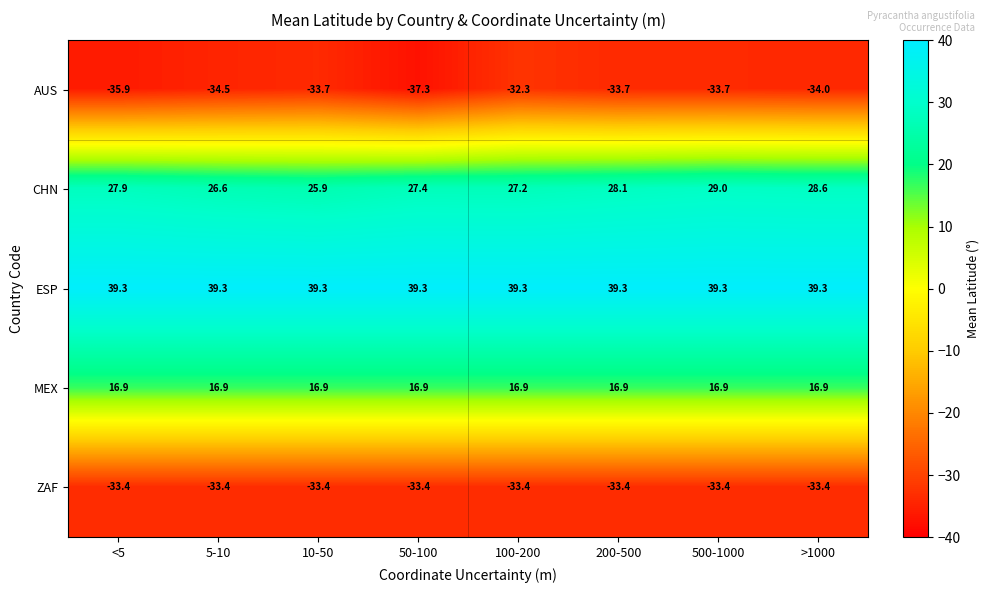

Which series has the largest range (max minus min)?

AUS